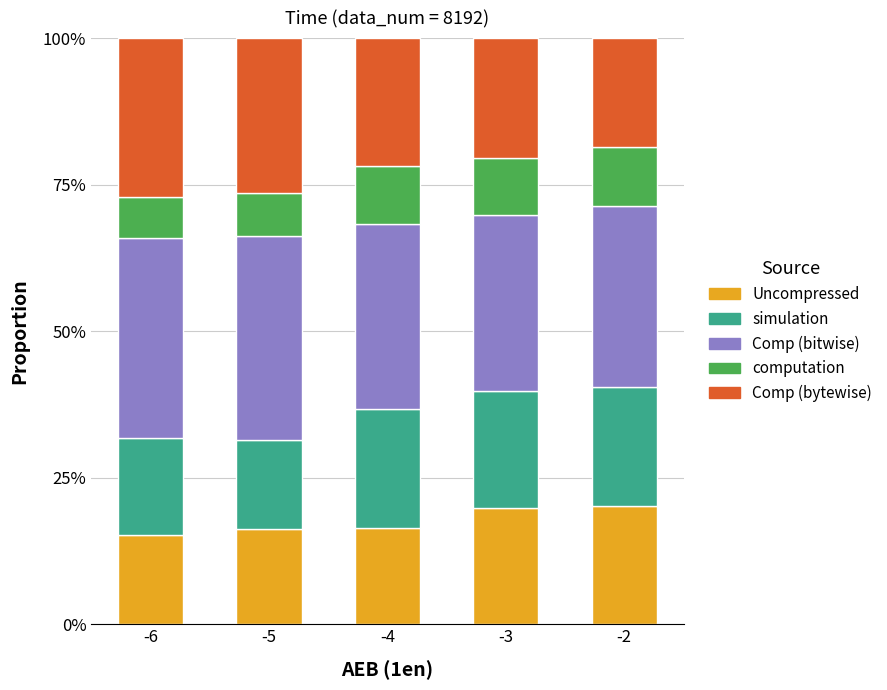

What is the sum of all Comp (bitwise) values?

1.6